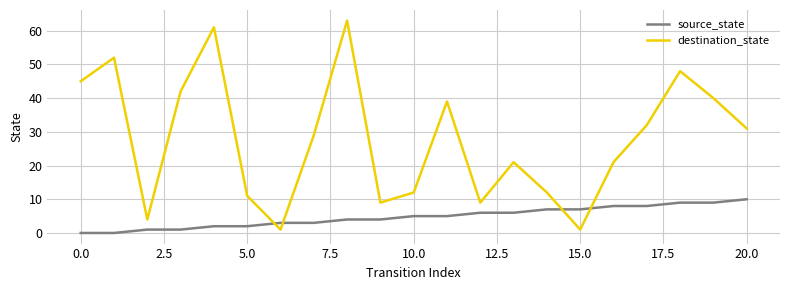

Which series has the largest total across all categories?

destination_state